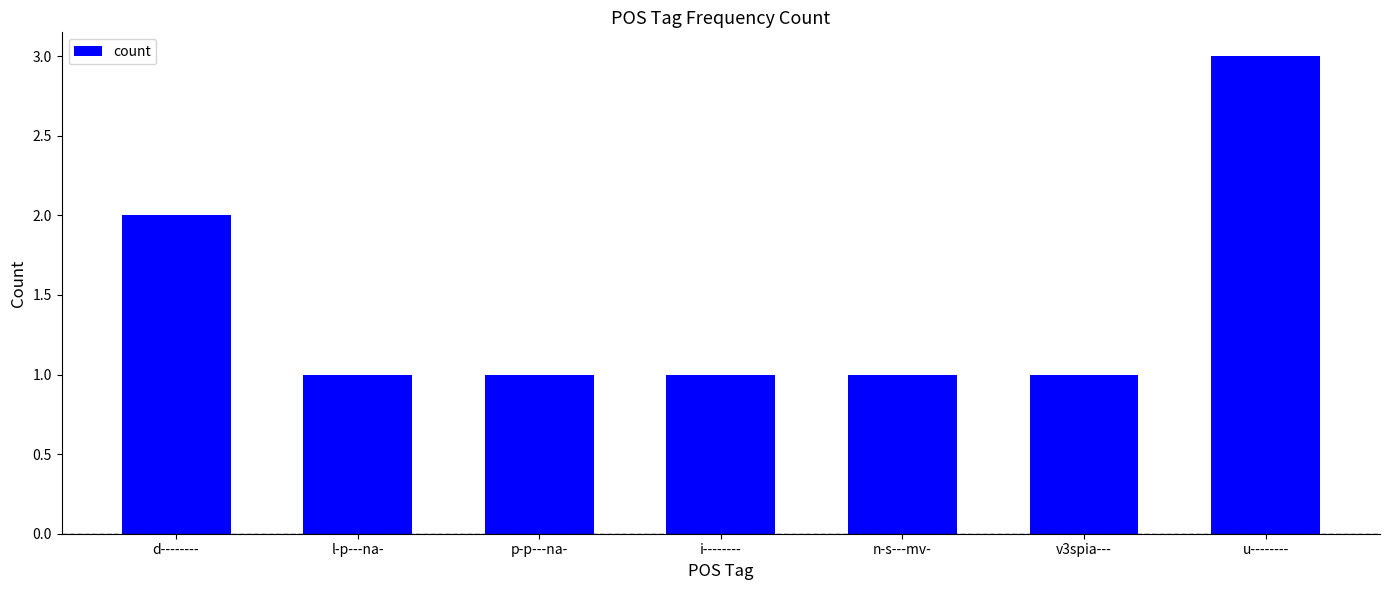

Reading left to right, what are all the values shown in this chart?

d--------=2	l-p---na-=1	p-p---na-=1	i--------=1	n-s---mv-=1	v3spia---=1	u--------=3